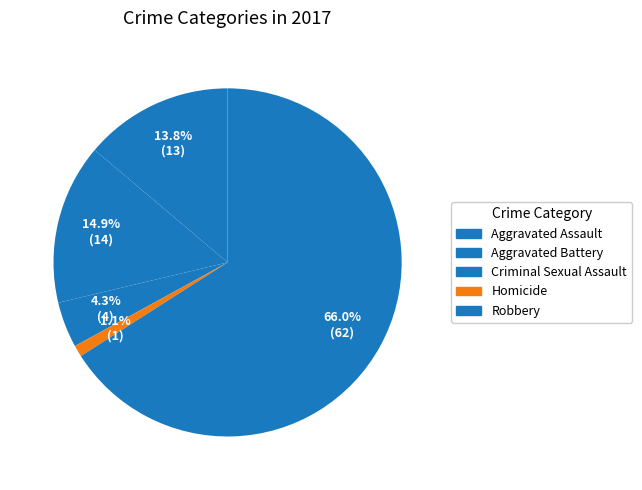

To the nearest percent, what percentage of the pie is Homicide?

1%